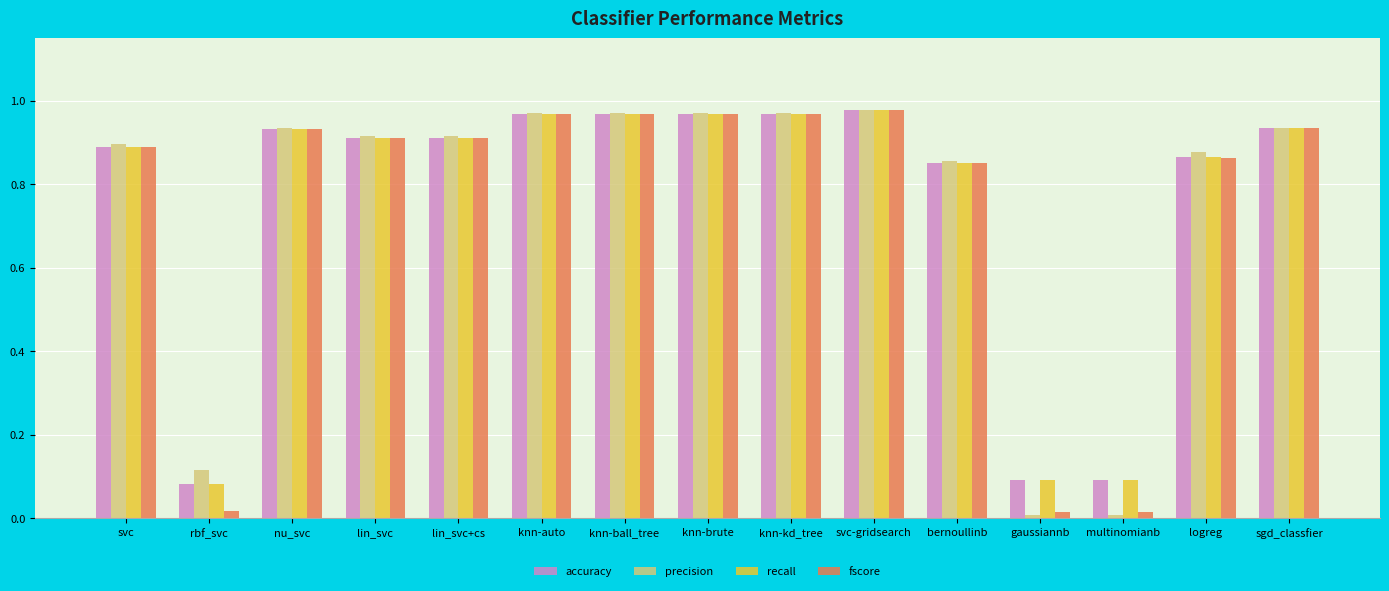

What position from the left is rbf_svc?

2